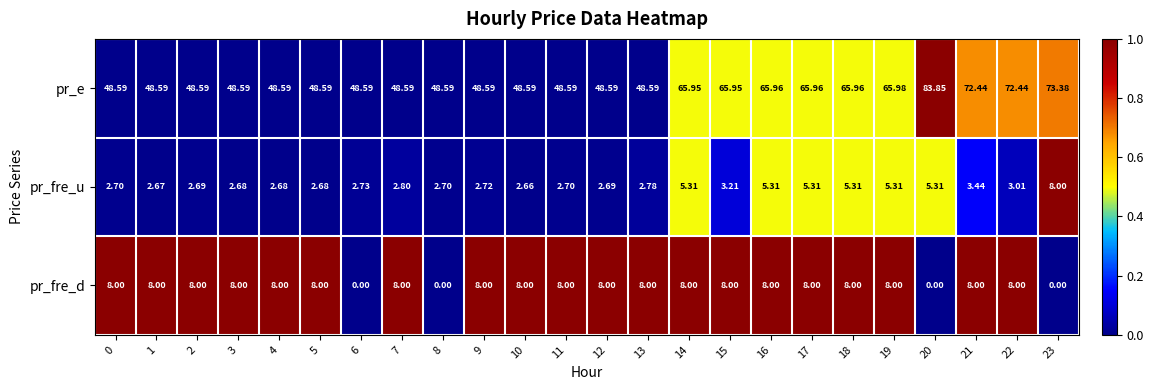

What is the difference between the highest and lowest values at 11?

45.9